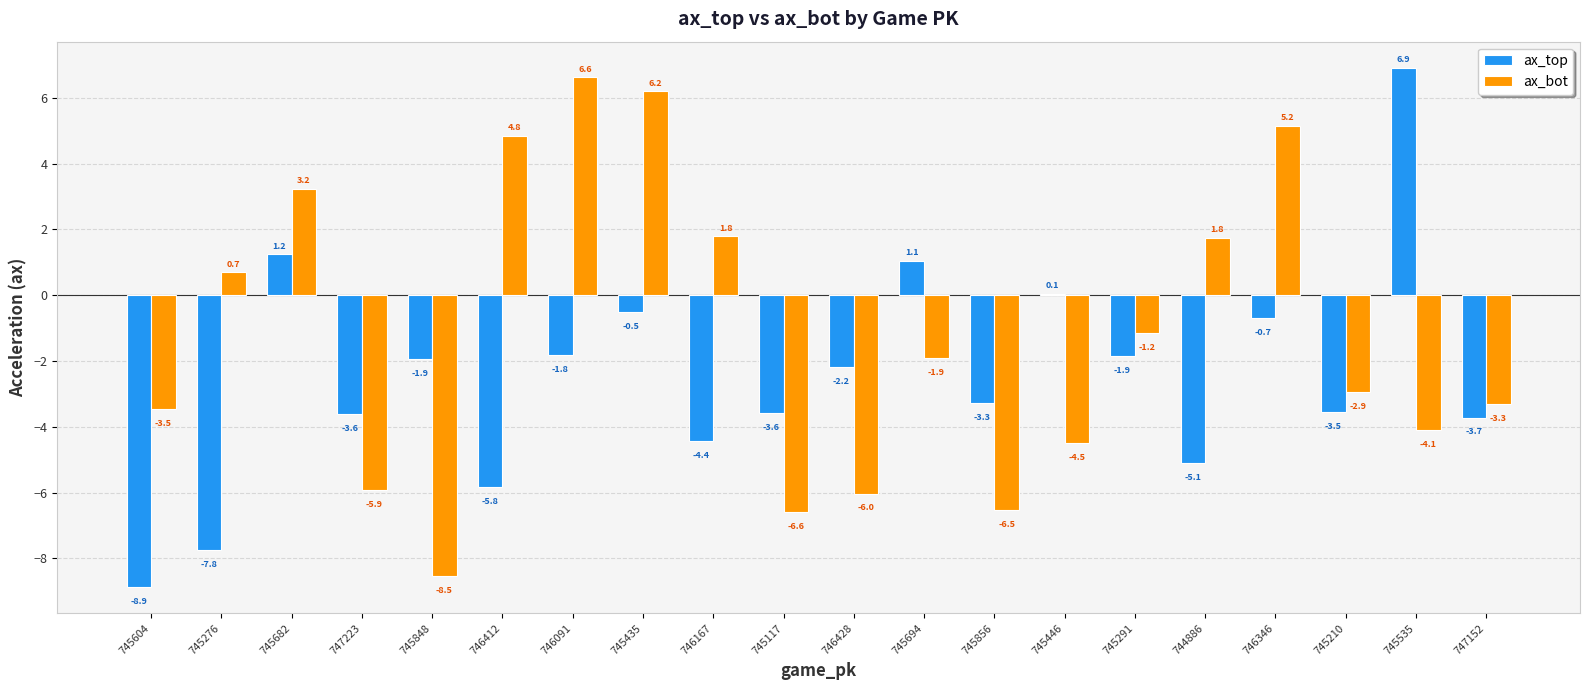

What is the sum of the ax_bot values at 745210 and 745682?

0.3